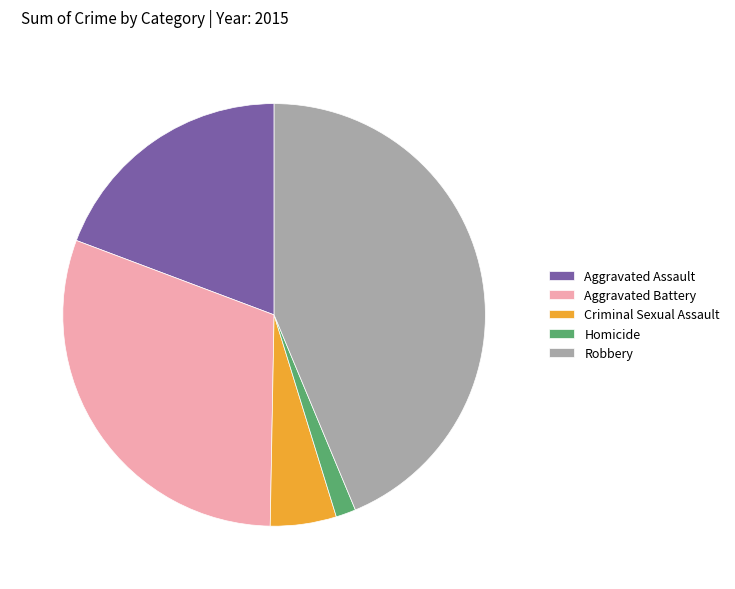

The Aggravated Battery slice represents 23% of the pie. True or false?

False